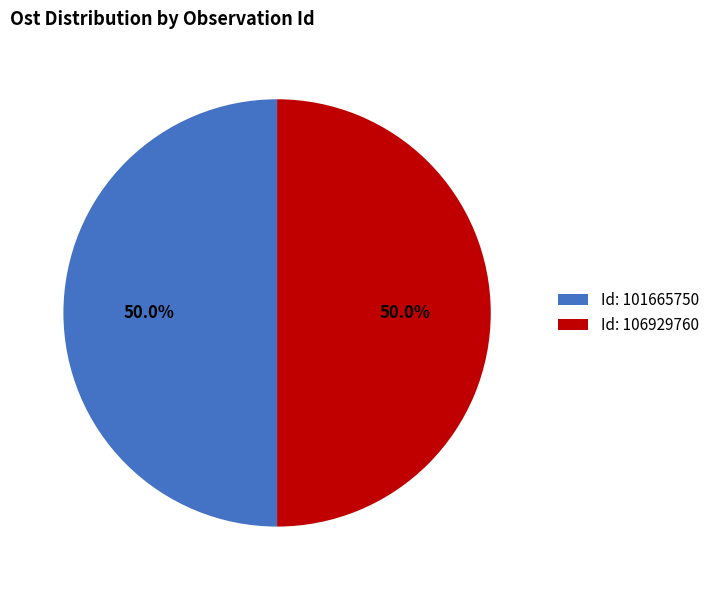

Combined, do Id: 106929760 and Id: 101665750 account for over 50%?

Yes